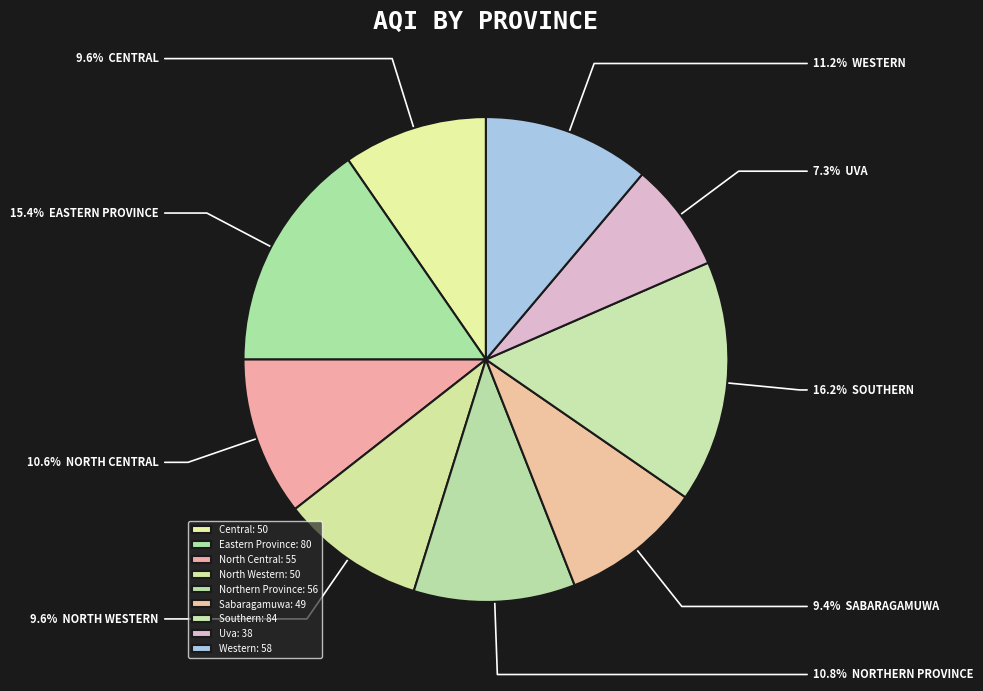

What is the smallest slice in the pie chart?

Uva